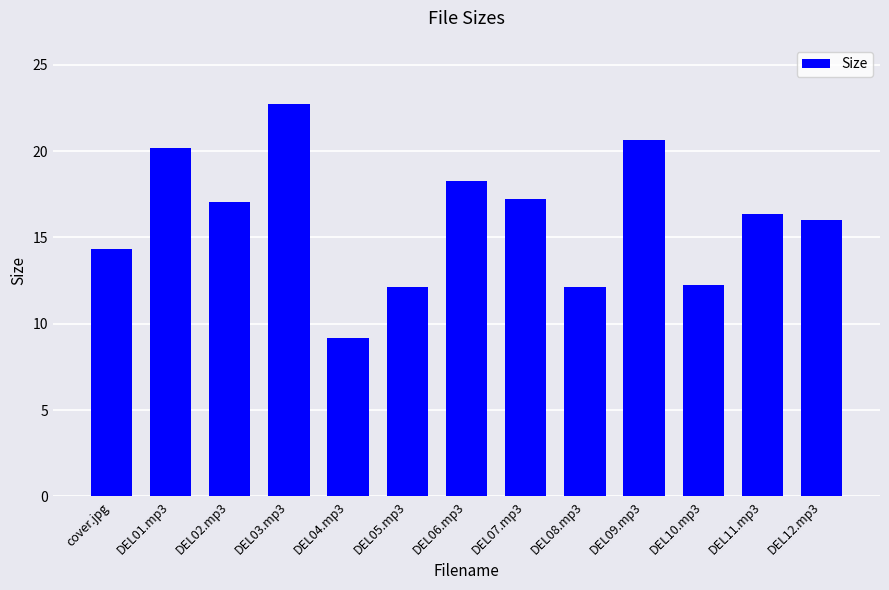

How many categories are shown in the chart?

13